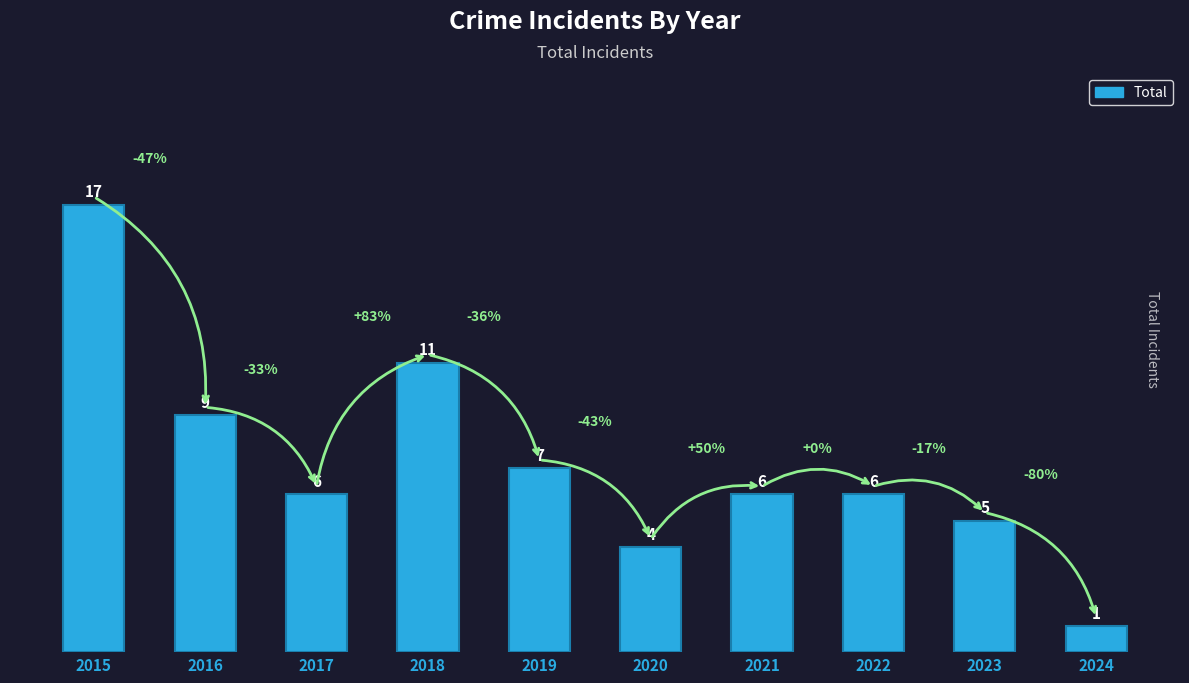

How many values are below 6?

3